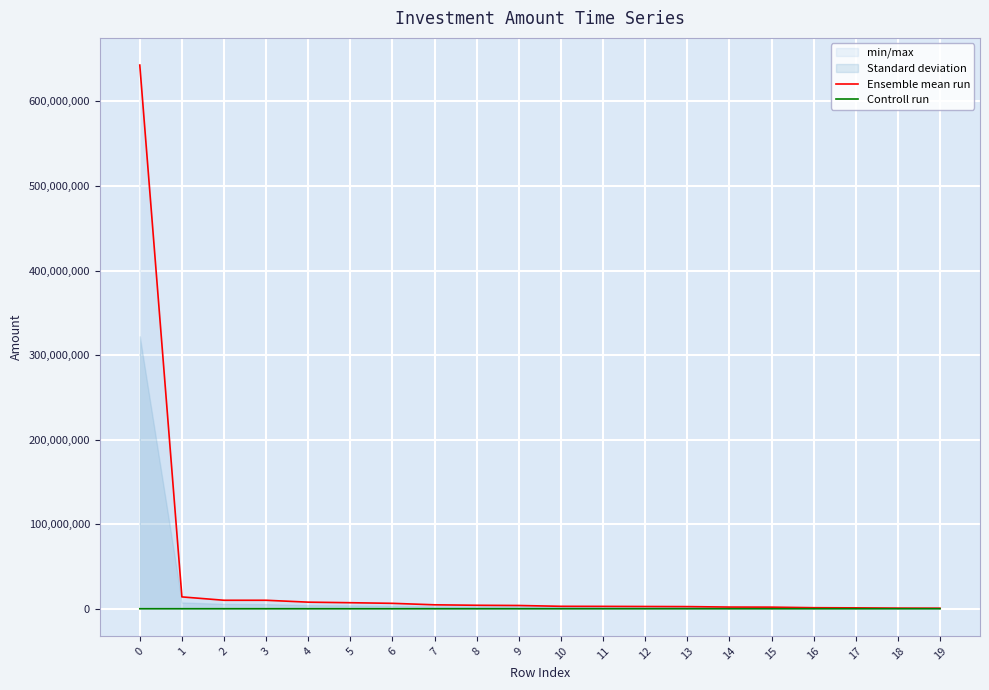

What is the minimum value shown in the chart?

324